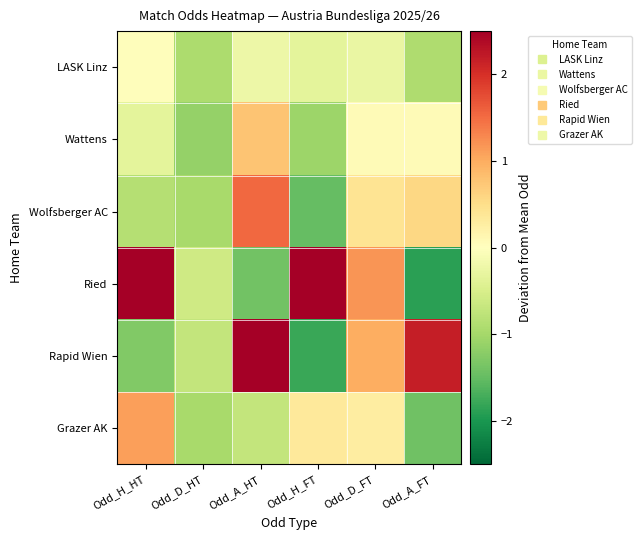

Which label corresponds to the largest value in the chart?

Odd_H_FT